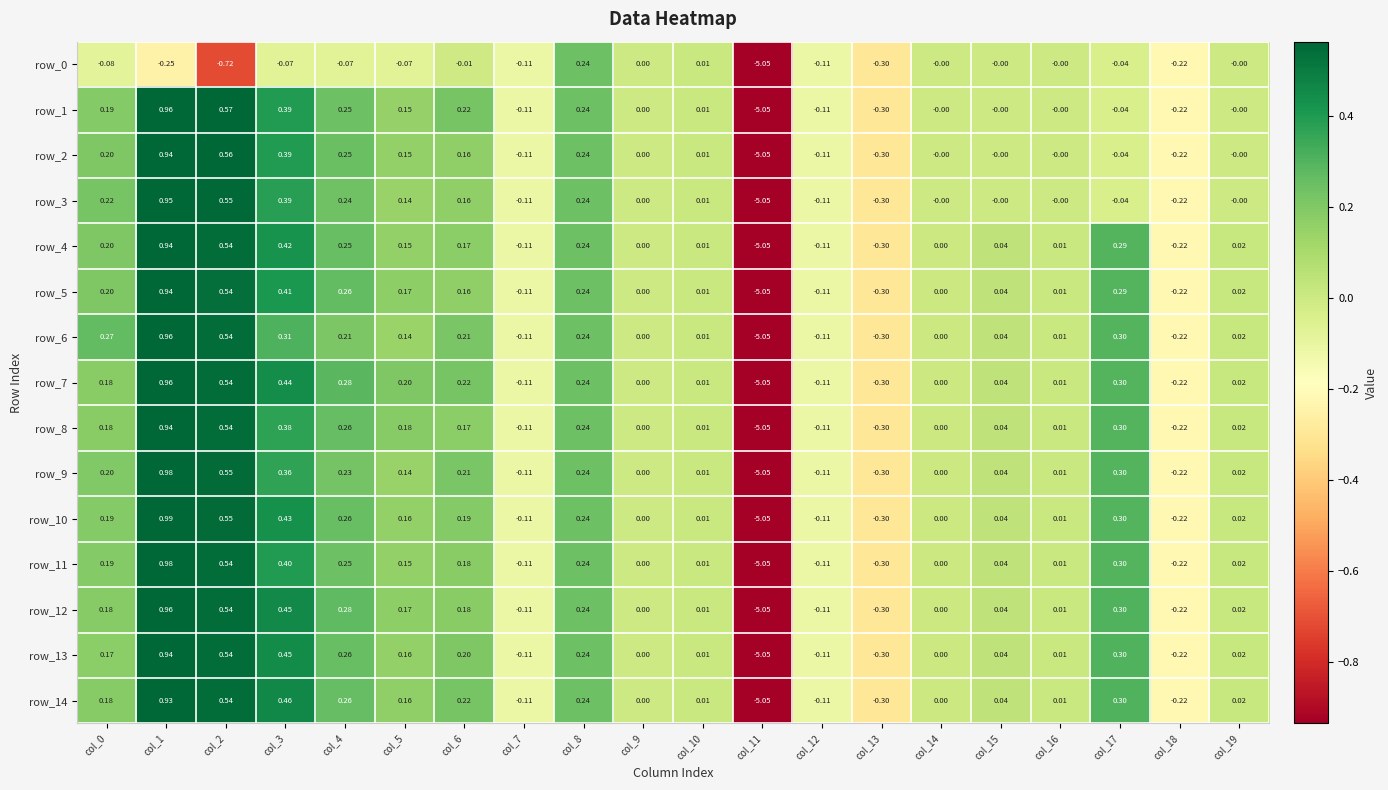

How many categories are shown in the chart?

20